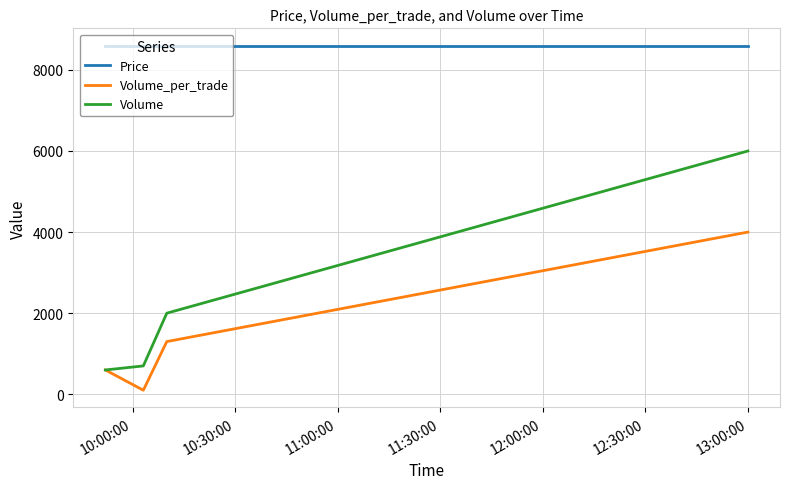

What are all the series names shown in the legend?

Price, Volume_per_trade, Volume